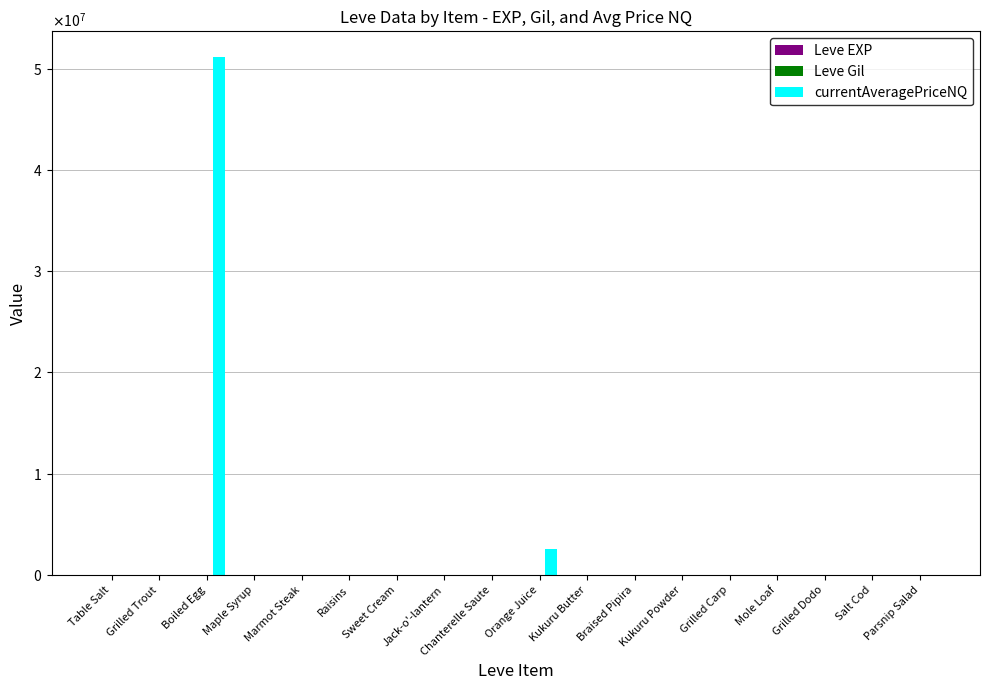

The value of Leve Gil at Parsnip Salad is 480.0. True or false?

True